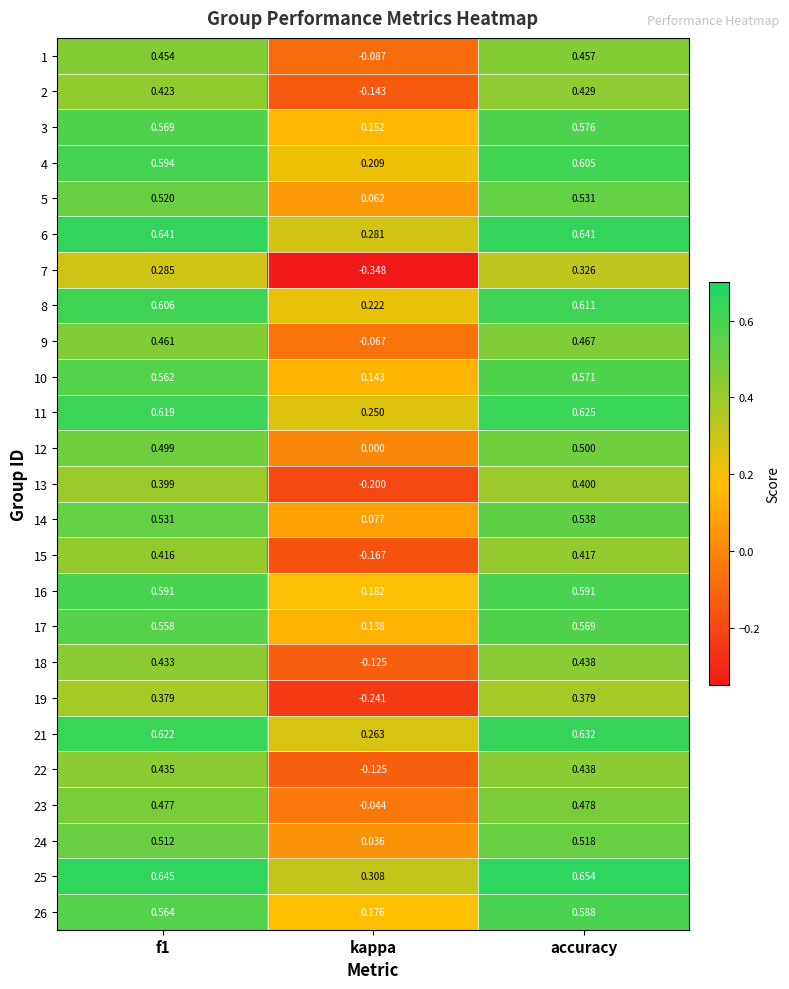

At which category does the chart reach its minimum across all series?

kappa